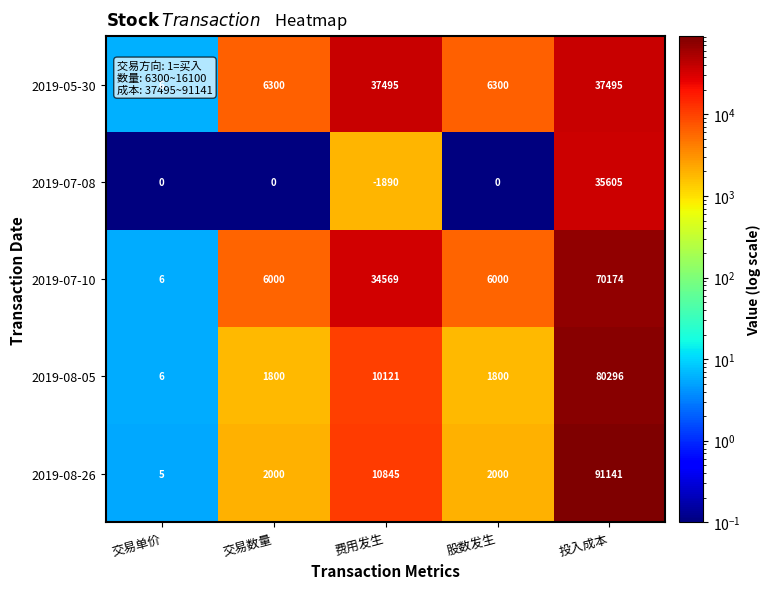

At 交易数量, list the series in order from largest to smallest.

2019-05-30, 2019-07-10, 2019-08-26, 2019-08-05, 2019-07-08